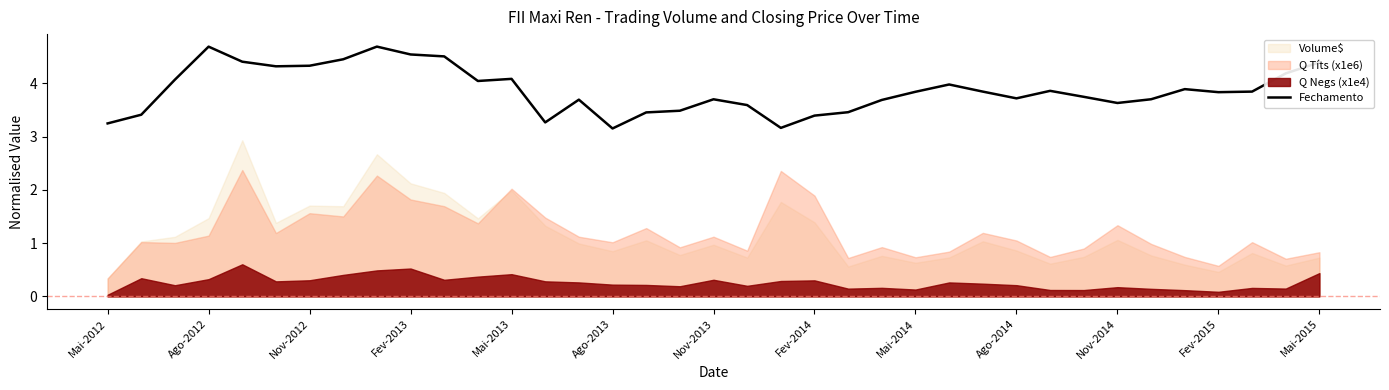

Reading right to left, what are all the values shown in this chart?

4.4	4.2	3.8	3.8	3.9	3.7	3.6	3.7	3.9	3.7	3.8	4.0	3.8	3.7	3.5	3.4	3.2	3.6	3.7	3.5	3.5	3.2	3.7	3.3	4.1	4.0	4.5	4.5	4.7	4.5	4.3	4.3	4.4	4.7	4.1	3.4	3.2